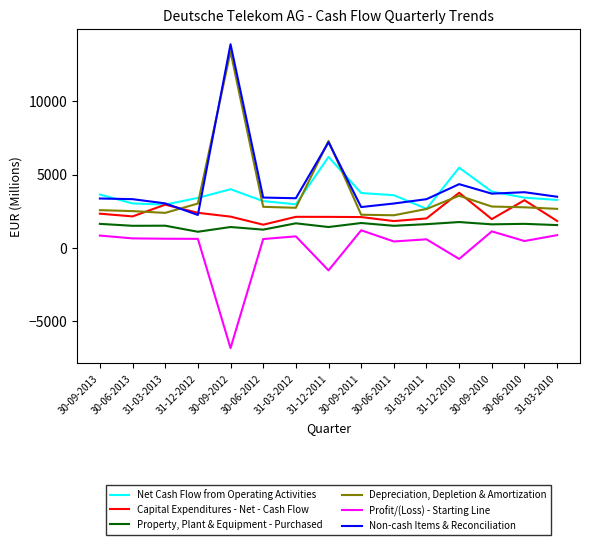

What is the average value of the Net Cash Flow from Operating Activities series?

3695